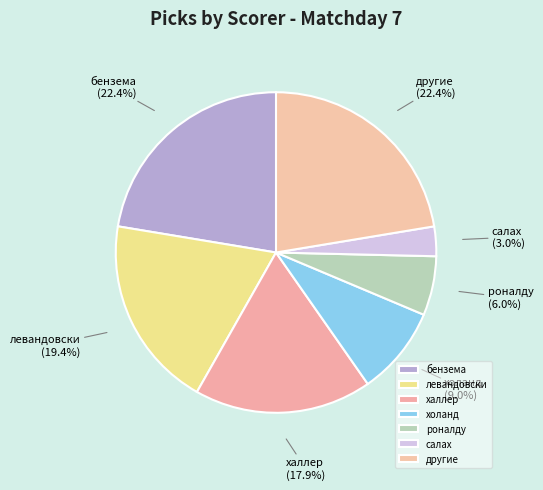

What percentage is NOT represented by салах?

97.0%